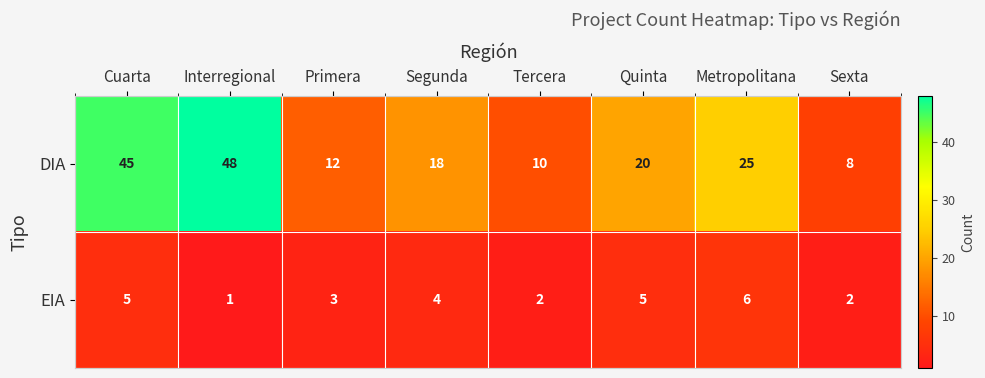

What is the sum of all DIA values?

186